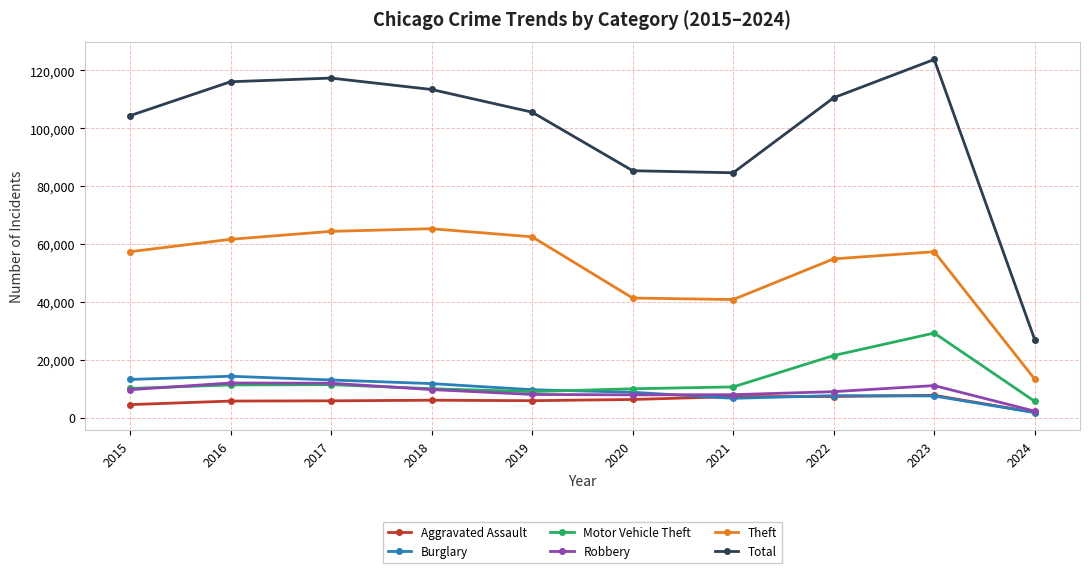

What is the sum of the Motor Vehicle Theft values at 2024 and 2017?

16982